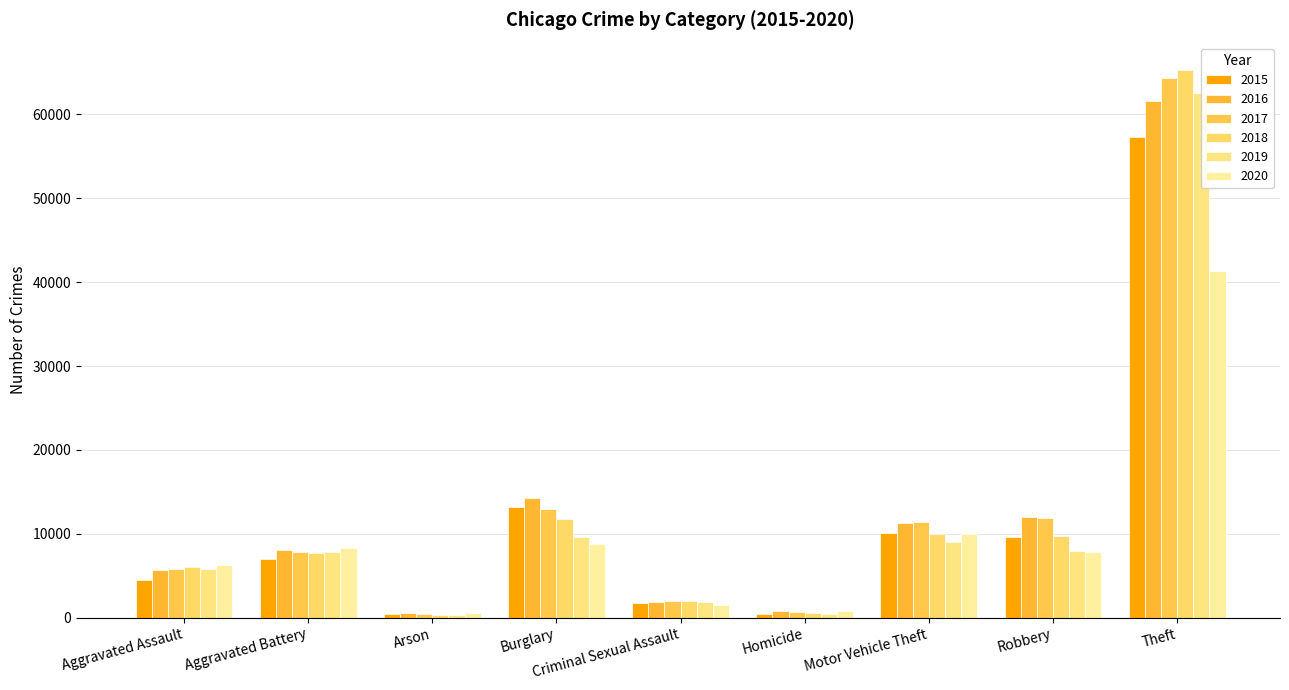

Which series has the largest range (max minus min)?

2018